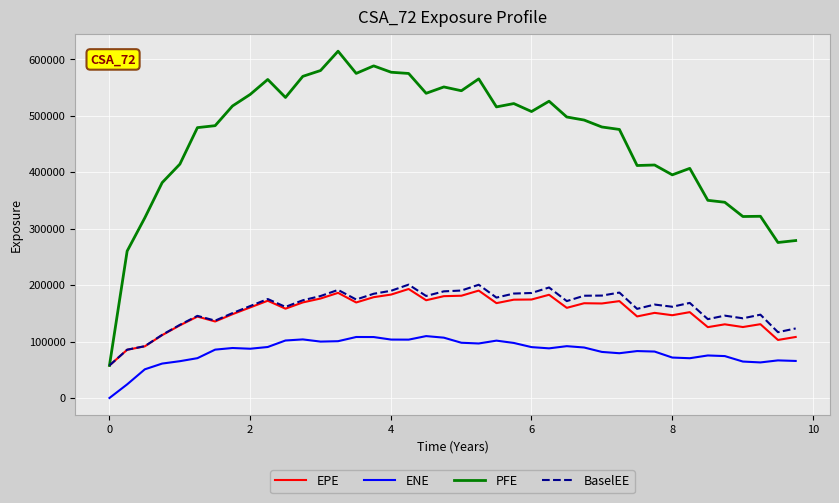

Which series has the widest spread of values?

PFE